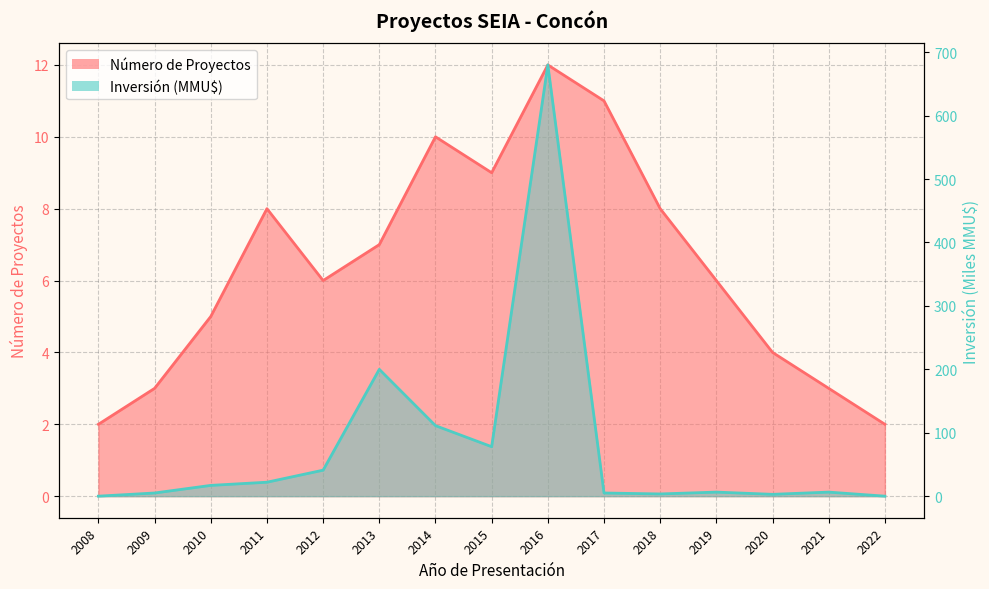

Does the chart have visible grid lines?

Yes